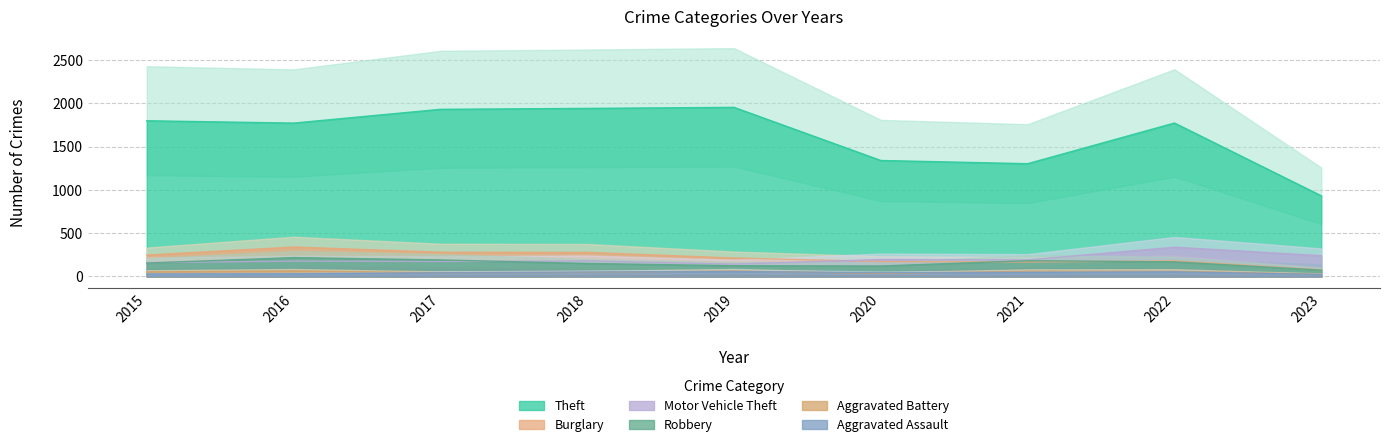

Between which two adjacent categories do Robbery and Motor Vehicle Theft first intersect?

2015 and 2016